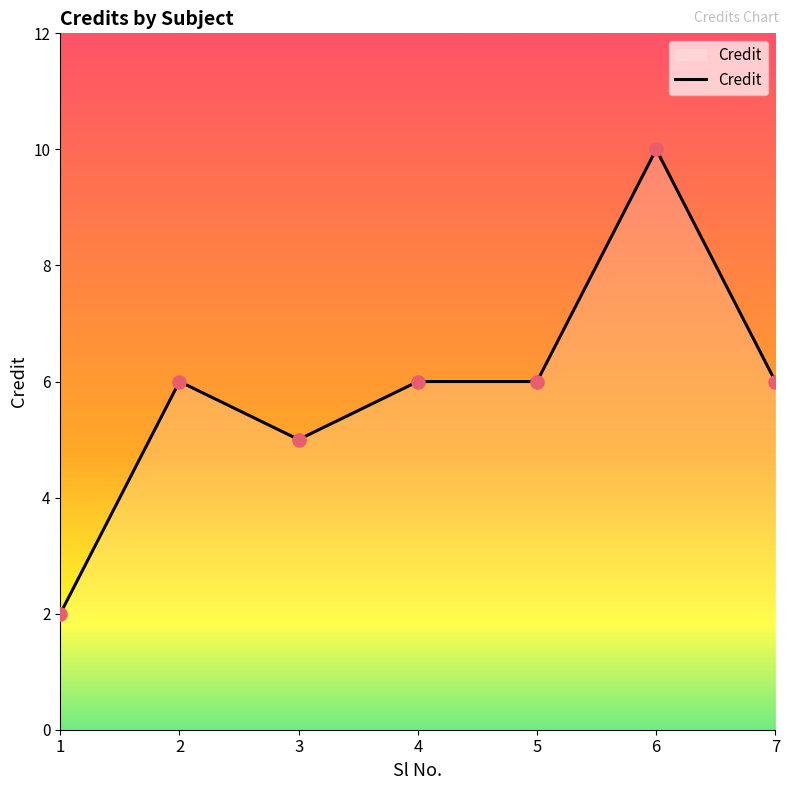

Approximately how many times larger is the value at 6 compared to 4?

1.7